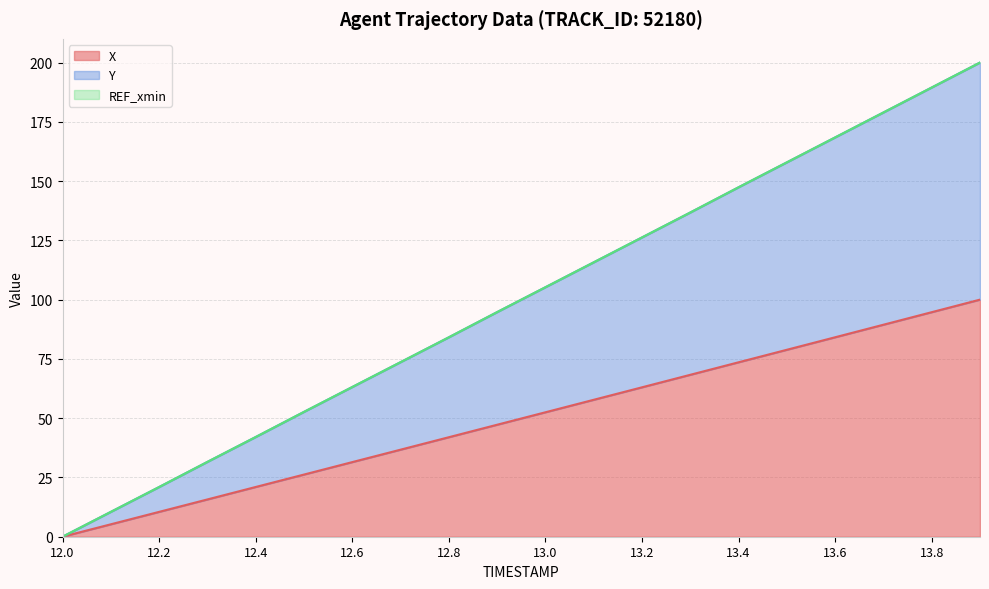

True or false: X has a value of 52.5 at 13.0.

True